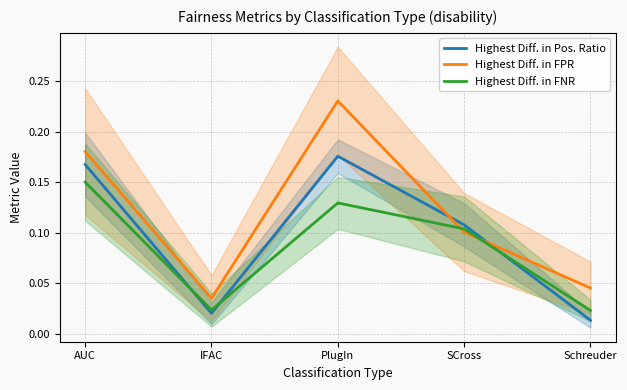

Which series has the largest range (max minus min)?

Highest Diff. in FPR